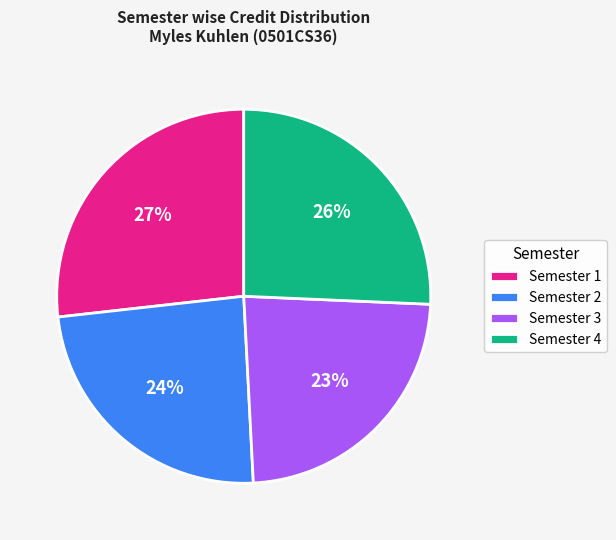

Is it true that Semester 4 is 15% of the pie?

False